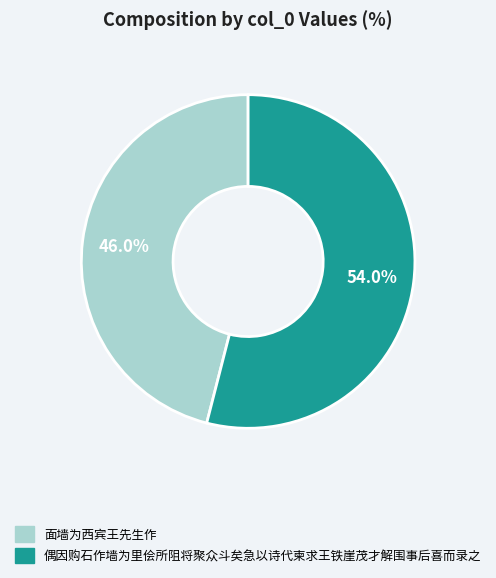

Is it true that 偶因购石作墙为里侩所阻将聚众斗矣急以诗代柬求王铁崖茂才解围事后喜而录之 is 54% of the pie?

True